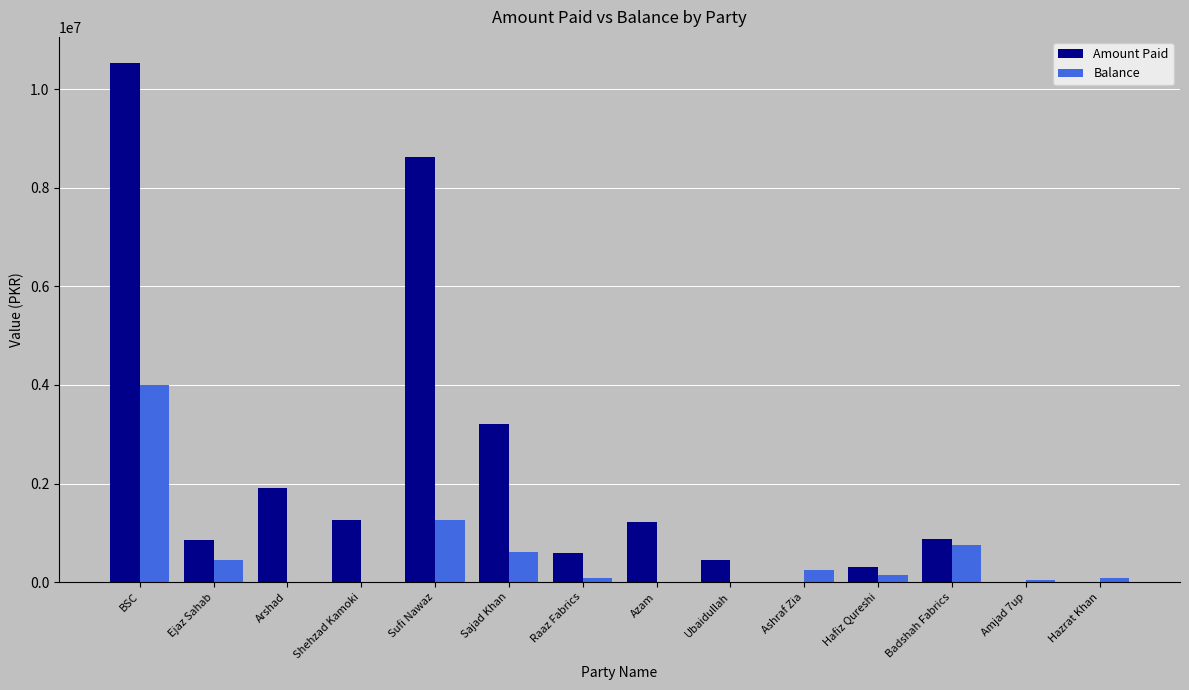

Which series has the widest spread of values?

Amount Paid